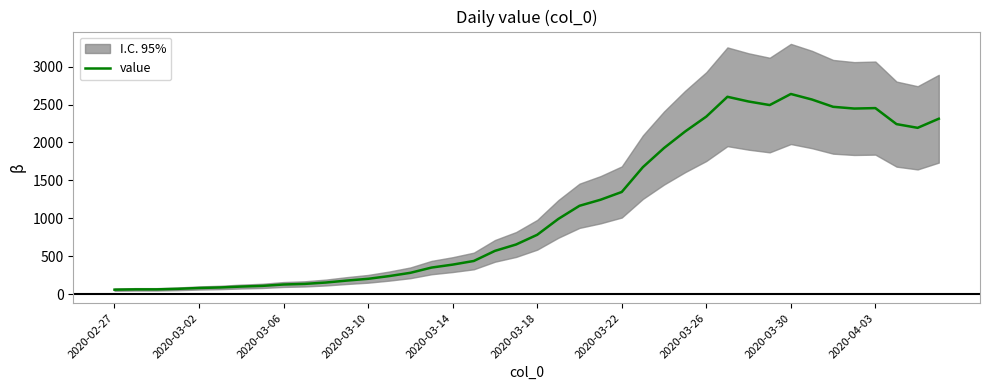

What is the sum of the values at 35 and 2020-02-27?

2508